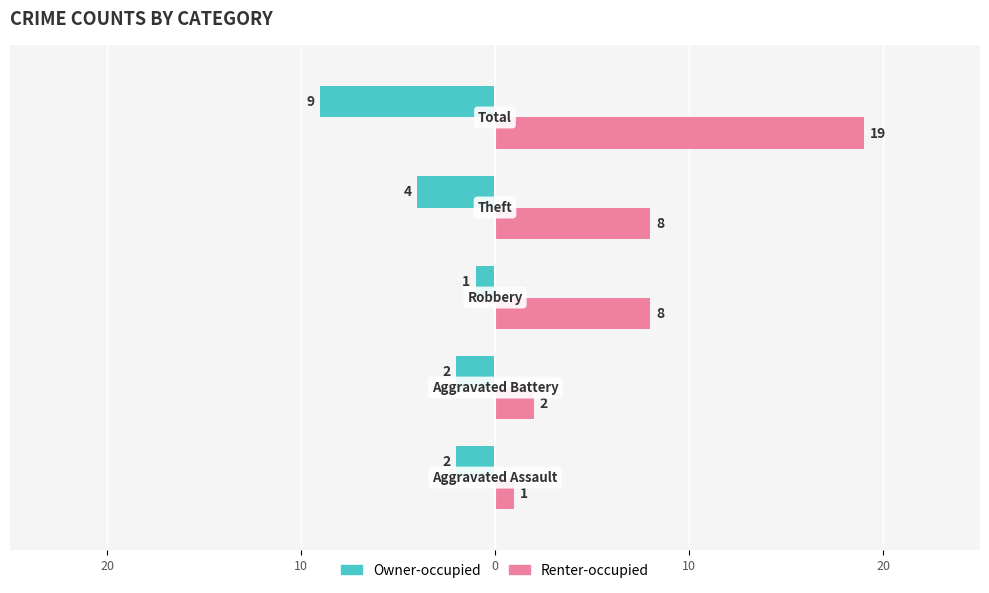

Reading right to left, transcribe all the data shown in this chart.

Owner-occupied: -9	-4	-1	-2	-2
Renter-occupied: 19	8	8	2	1